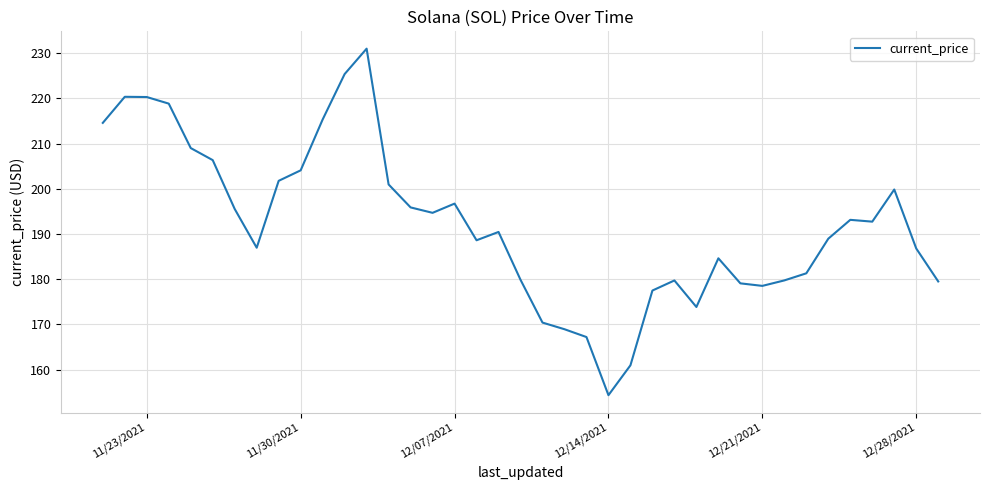

What is the greatest value displayed?

231.0